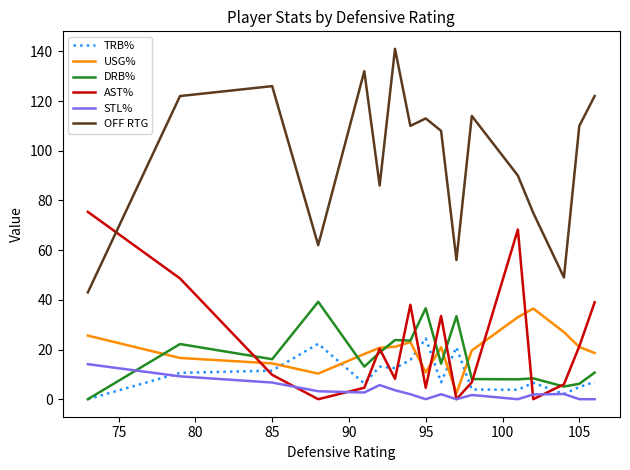

True or false: DRB% and OFF RTG intersect in this chart.

False